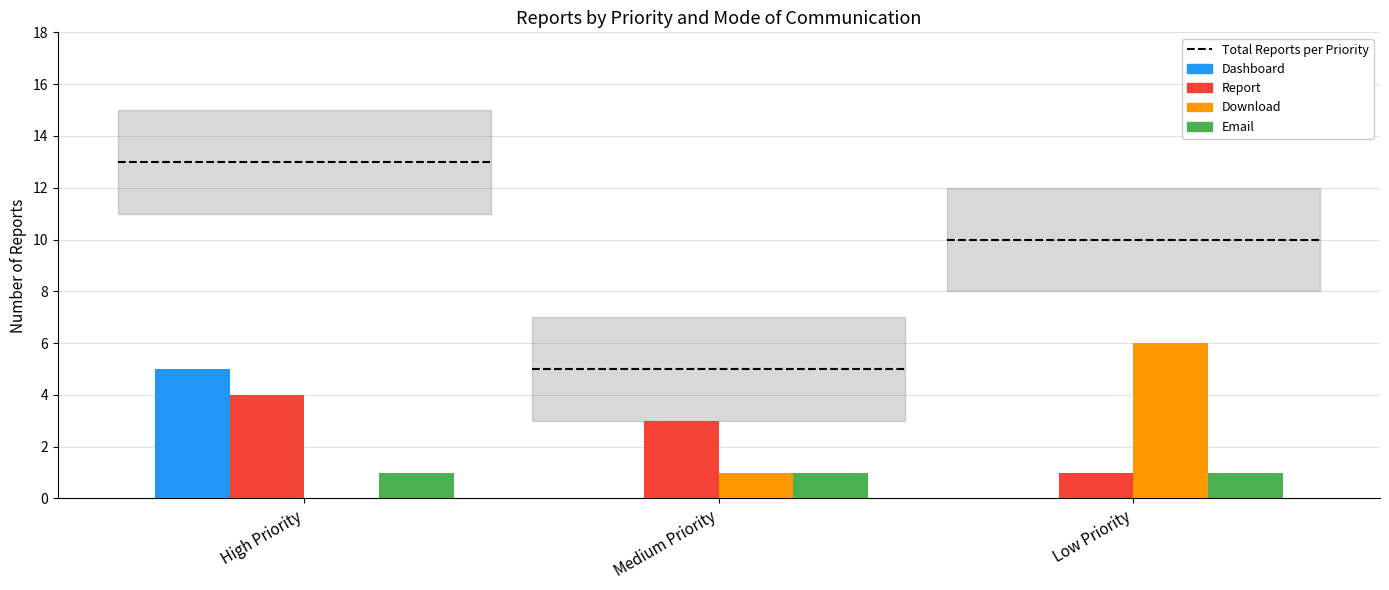

Which category has the highest value across all series?

Low Priority